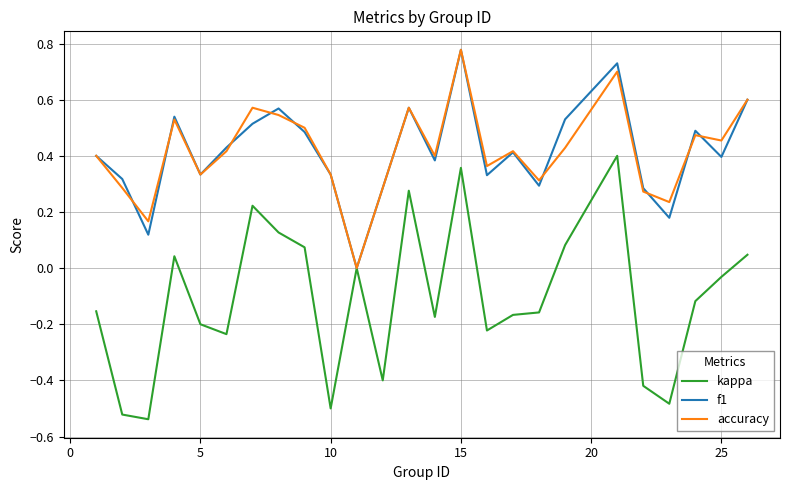

Which series has the largest range (max minus min)?

kappa